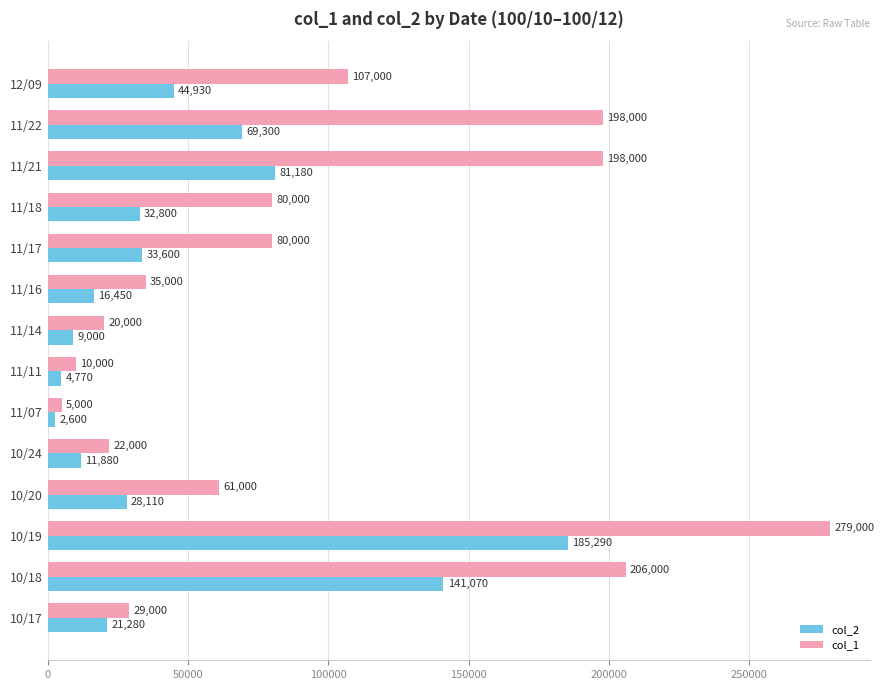

Count the number of categories in the chart.

14